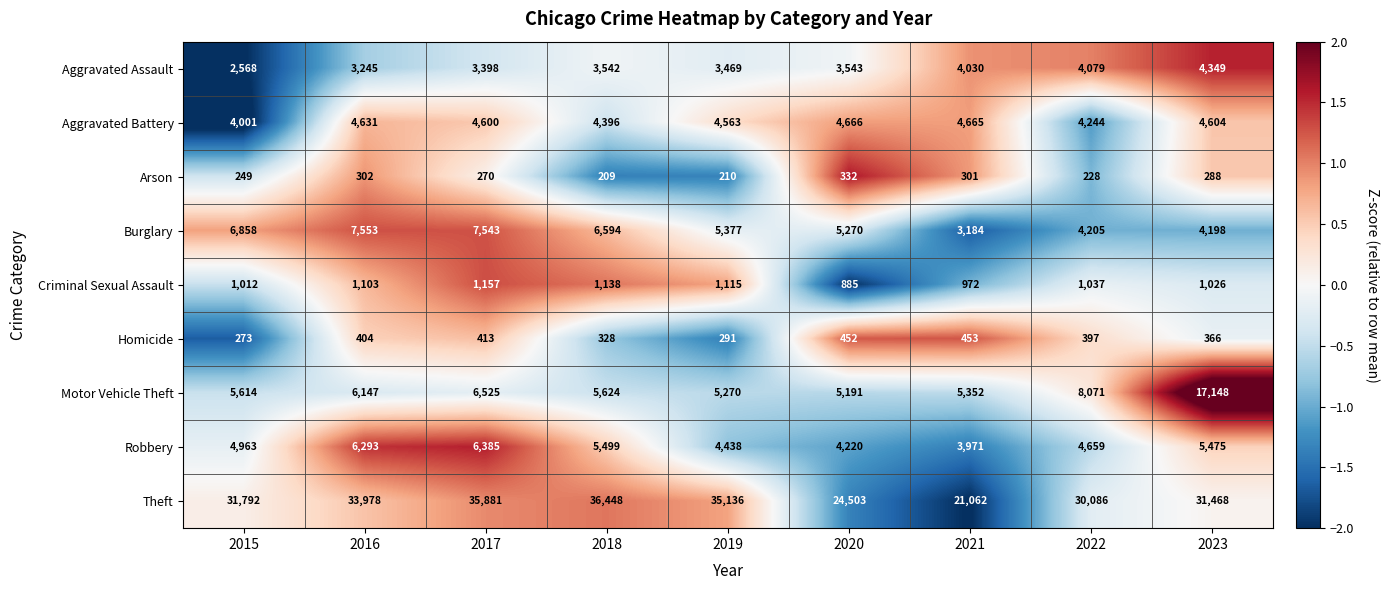

What is the total value across all series at 2016?

63656